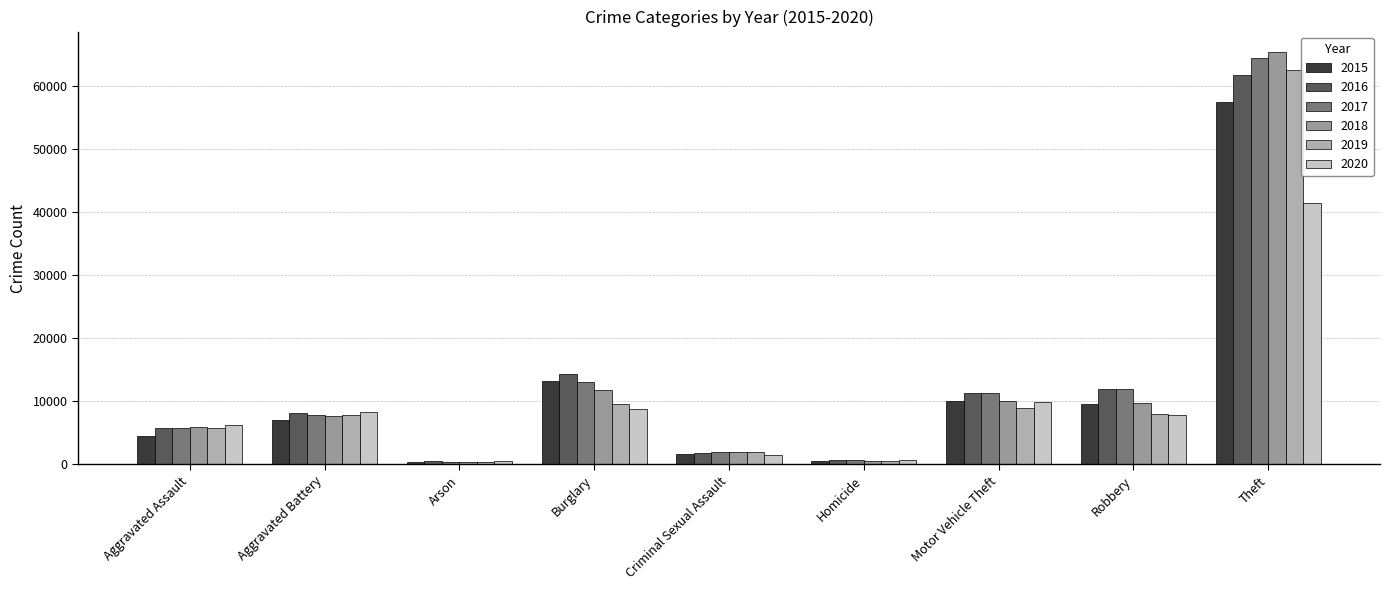

What position from the right is Robbery?

2